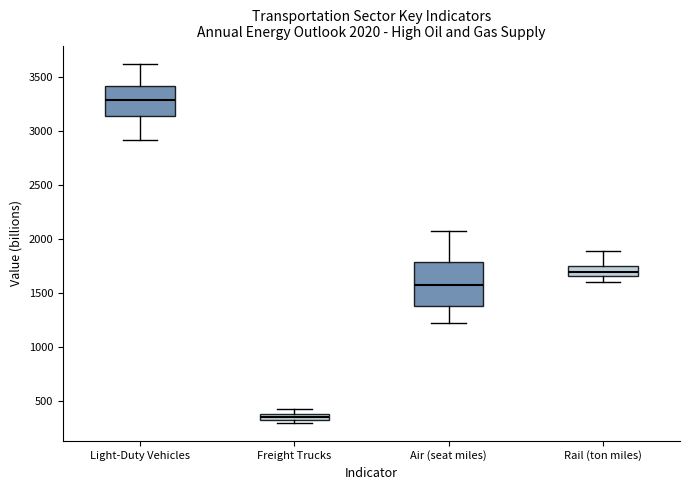

Which box's median line is the lowest?

Freight Trucks